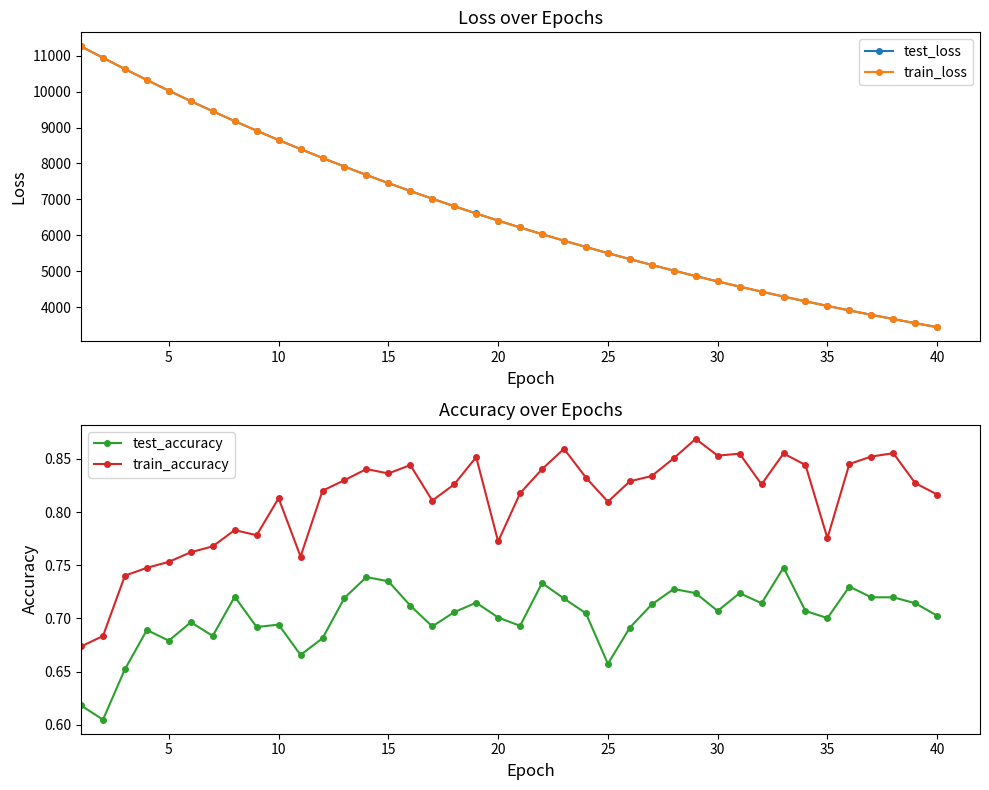

True or false: test_loss and train_loss cross at least once.

False